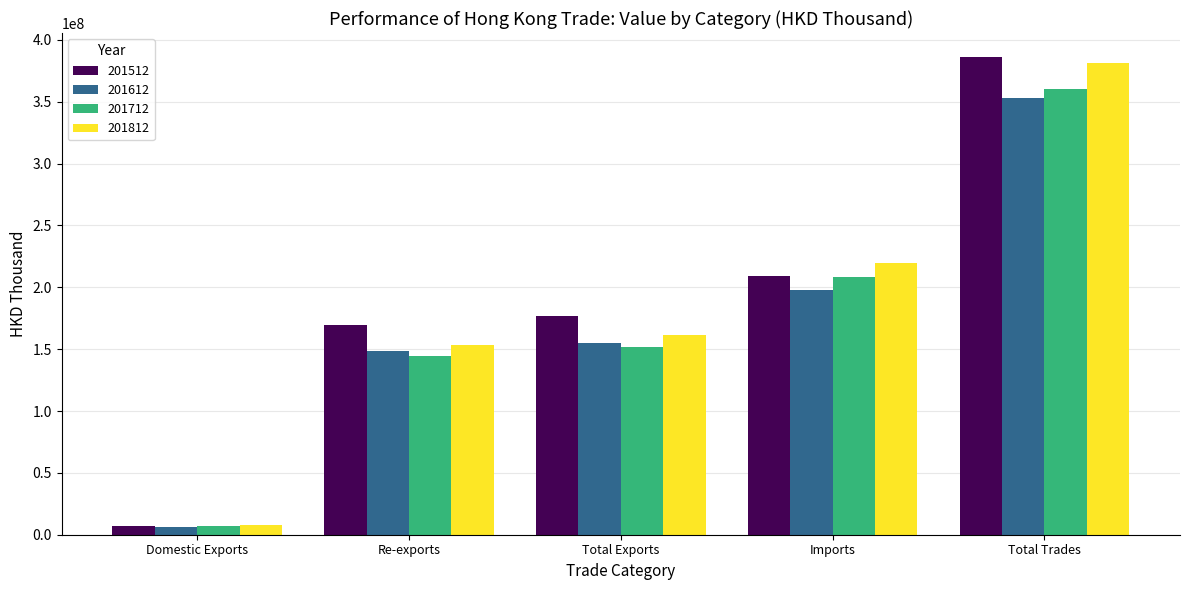

Reading left to right, transcribe all the data shown in this chart.

201512: 7202578.4	169594838.4	176797416.8	209451772.8	386249189.6
201612: 6409352.3	148914371.1	155323723.4	197652000.1	352975723.4
201712: 7193082.6	144561592.1	151754674.6	208663588.6	360418263.2
201812: 7871674.6	153337288.9	161208963.5	219969430.0	381178393.6